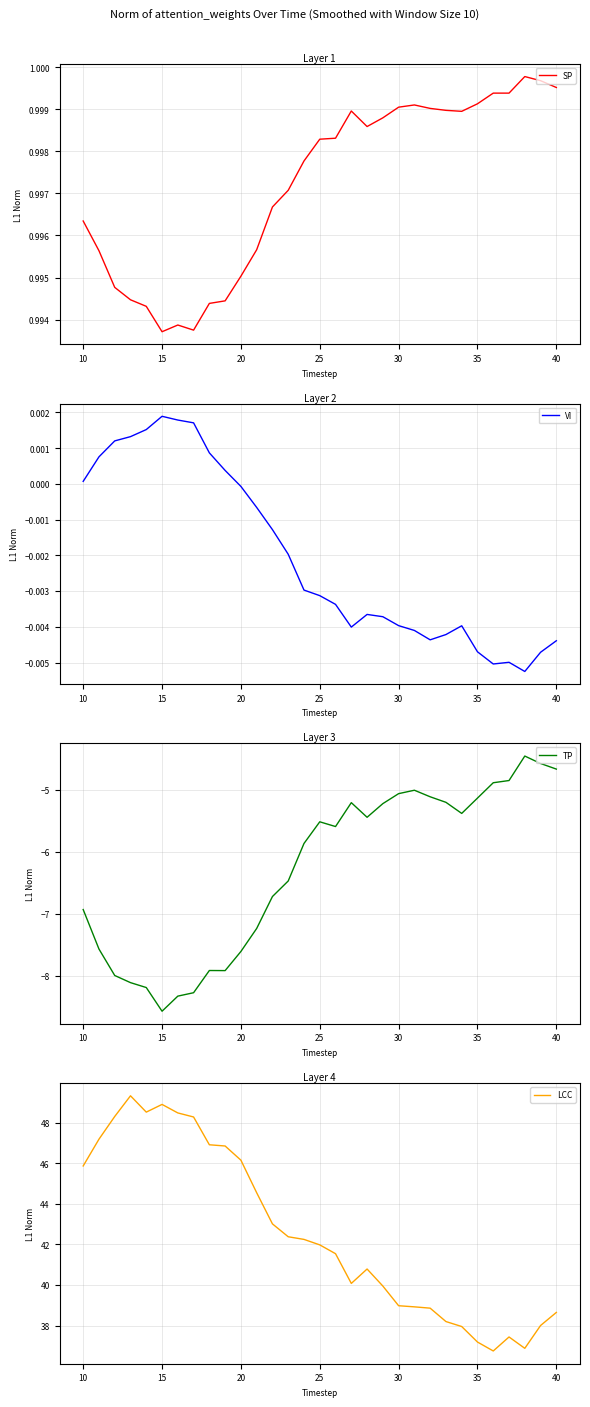

The VI series shows -0.0 at 20. True or false?

True